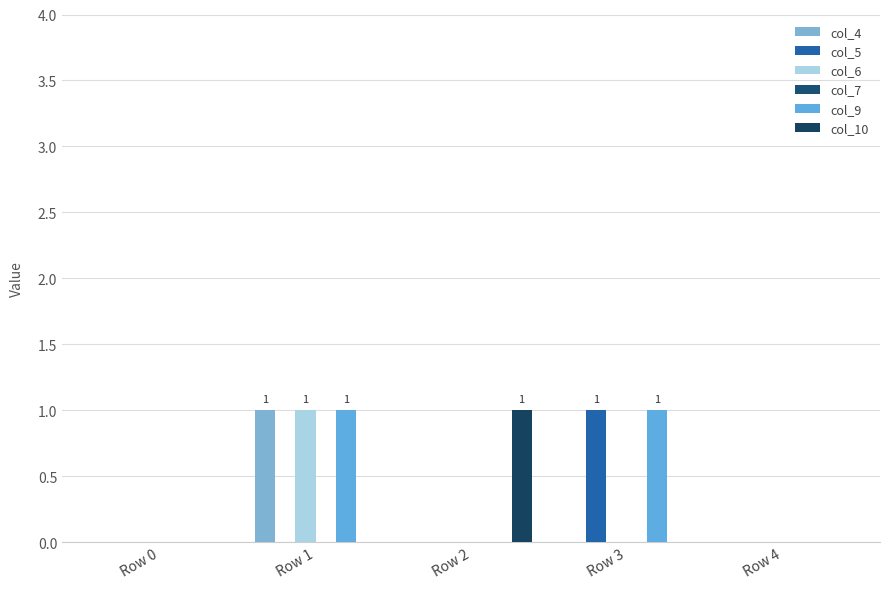

How many groups of bars are there?

5